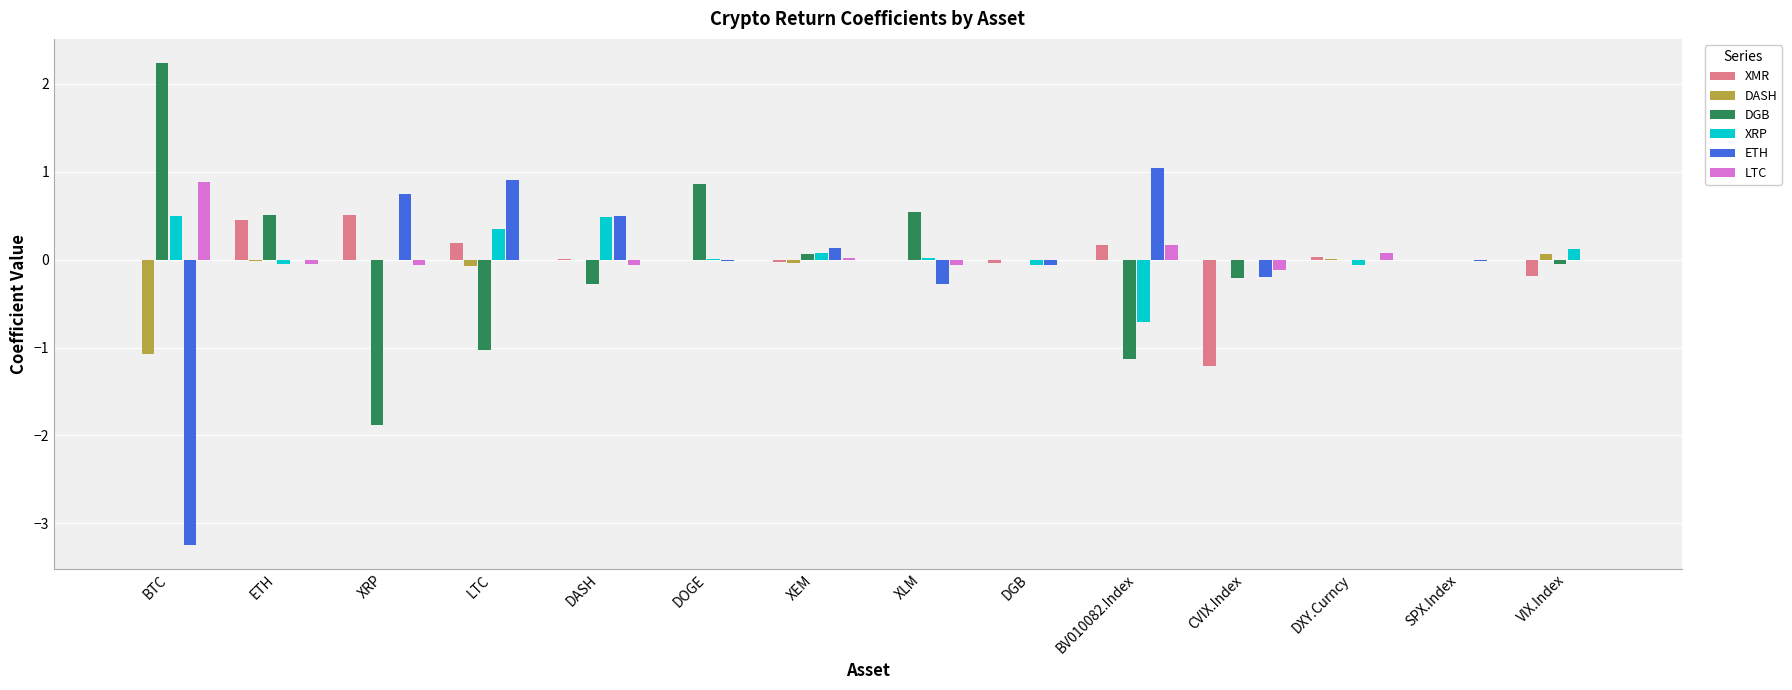

What is the total value across all series at CVIX.Index?

-1.7